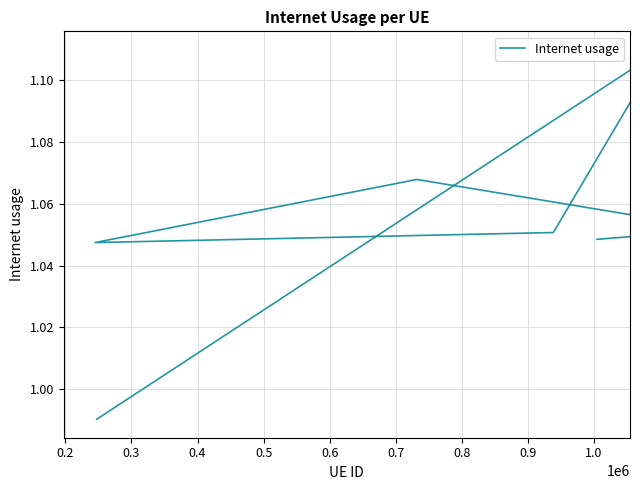

What is the sum of all values?

7.4